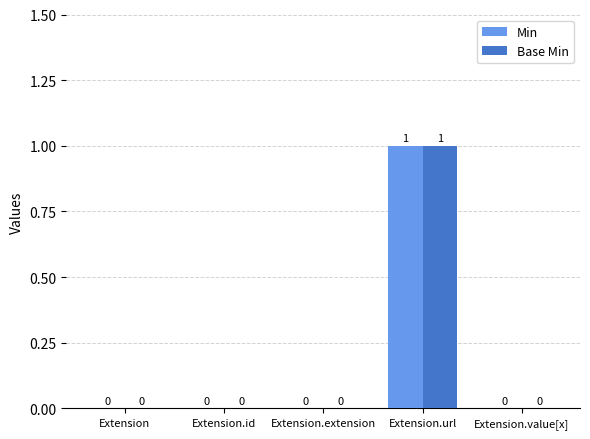

How many distinct data groups are displayed?

2